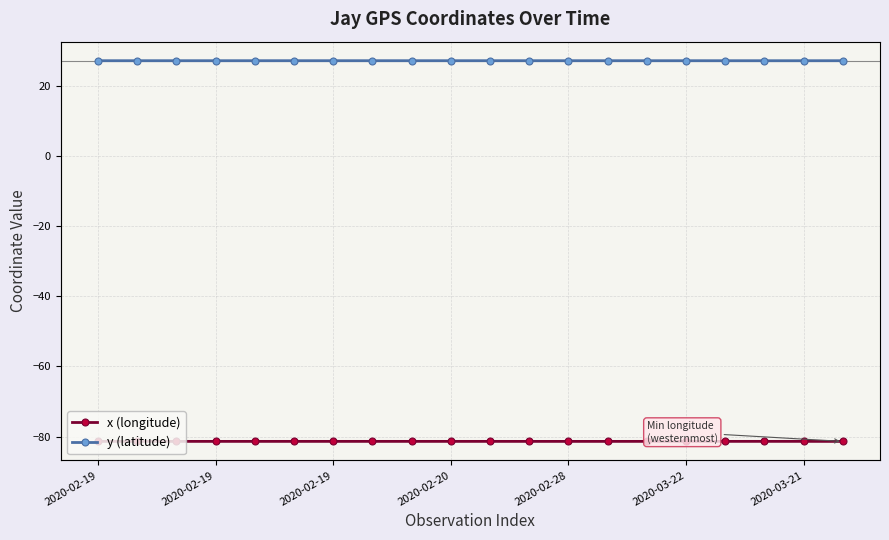

What is the smallest value displayed?

-81.4